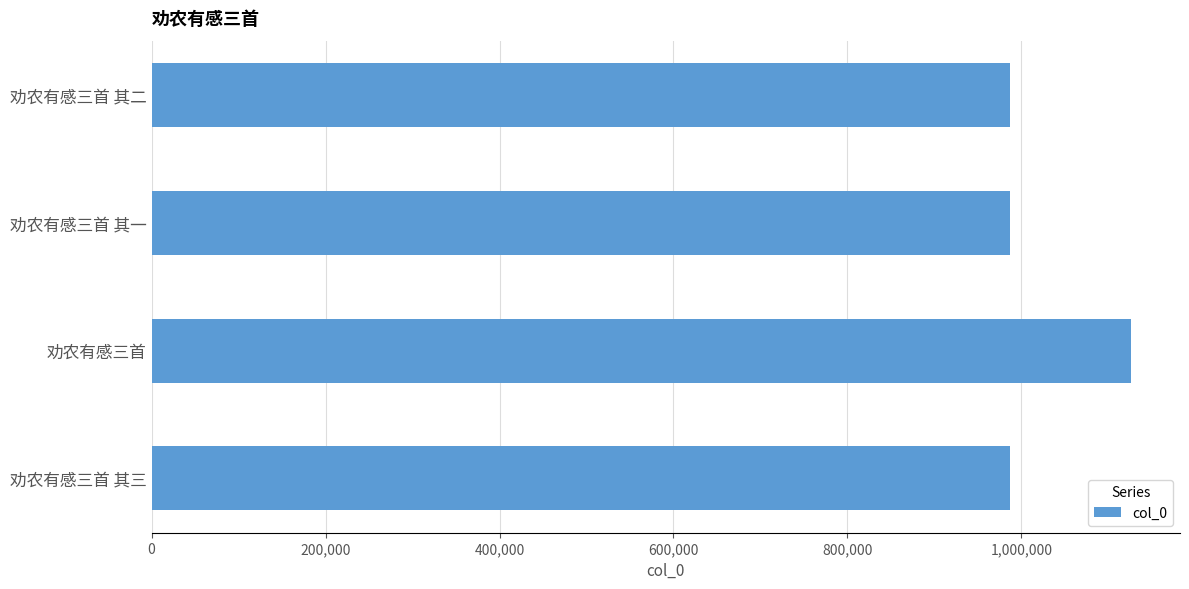

What is the ratio of the value at 劝农有感三首 其一 to the value at 劝农有感三首 其三?

1.0